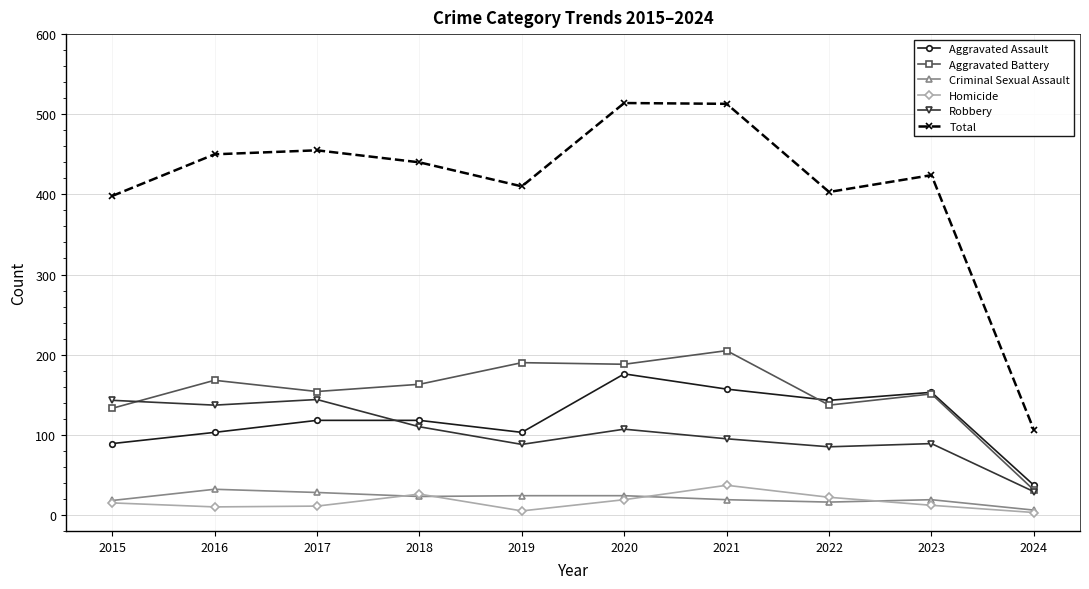

Between 2019 and 2021, which series saw the biggest shift?

Total